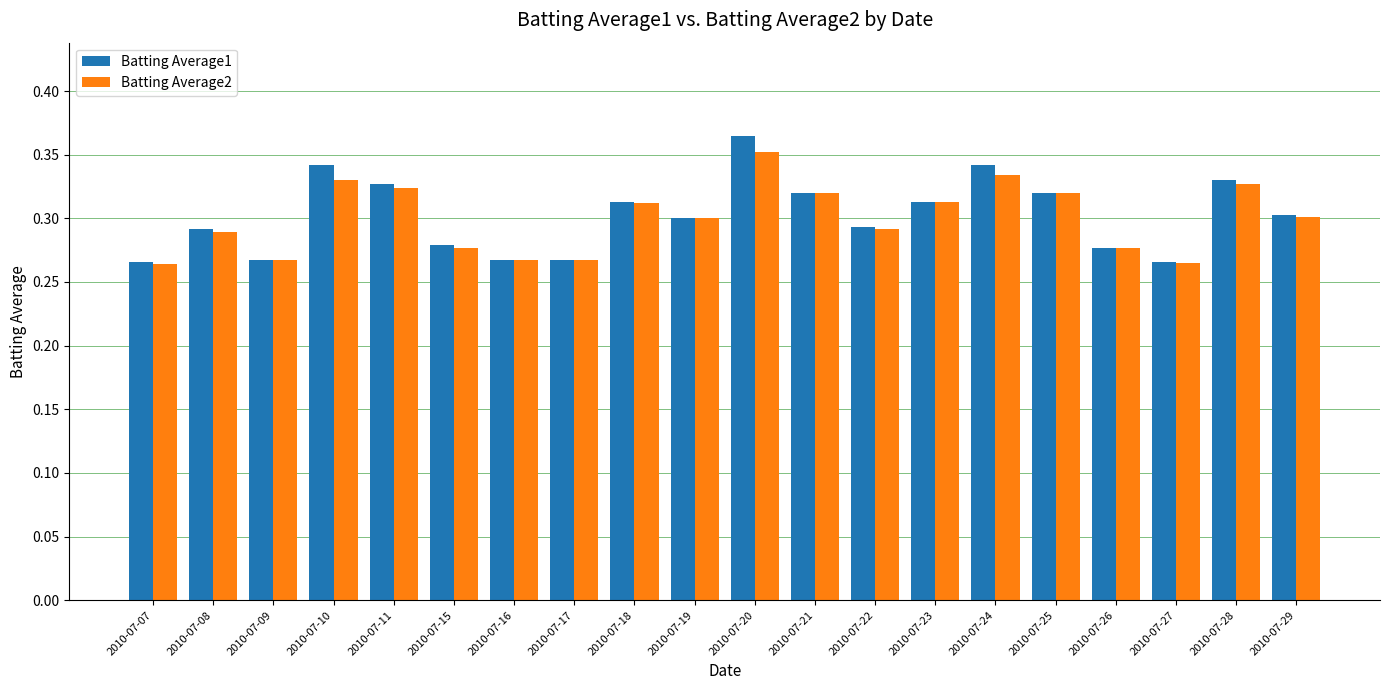

Rank the series by their maximum value, from highest to lowest.

Batting Average1, Batting Average2